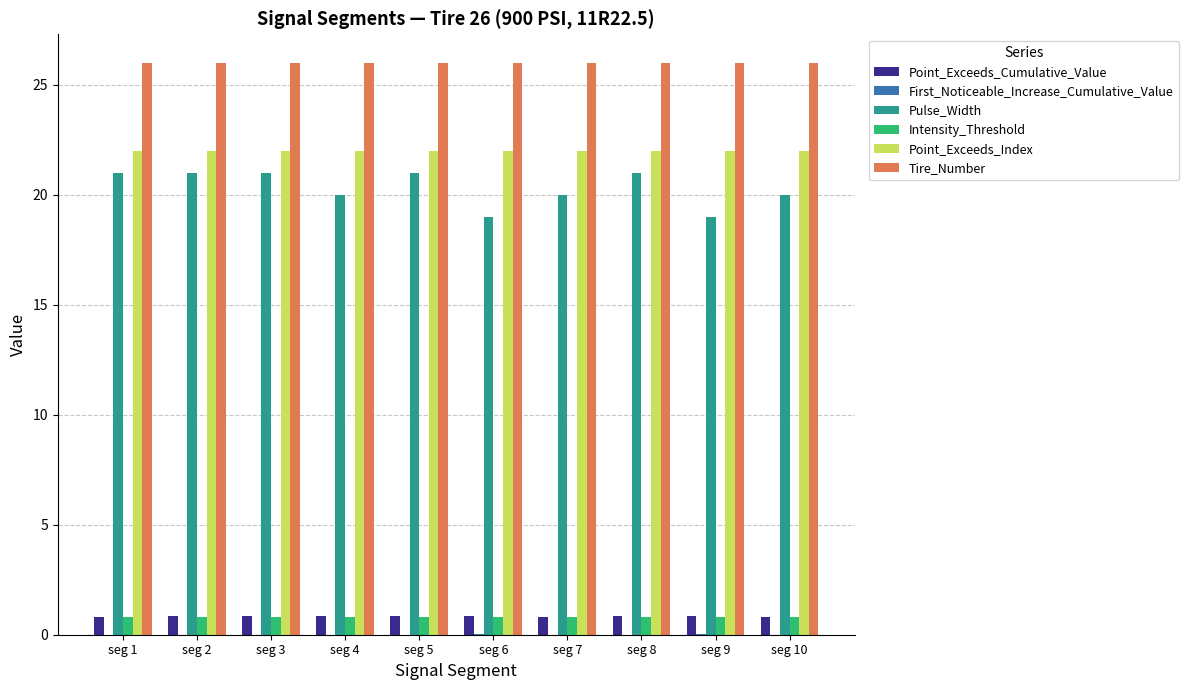

What is the total value across all series at seg 6?

68.7